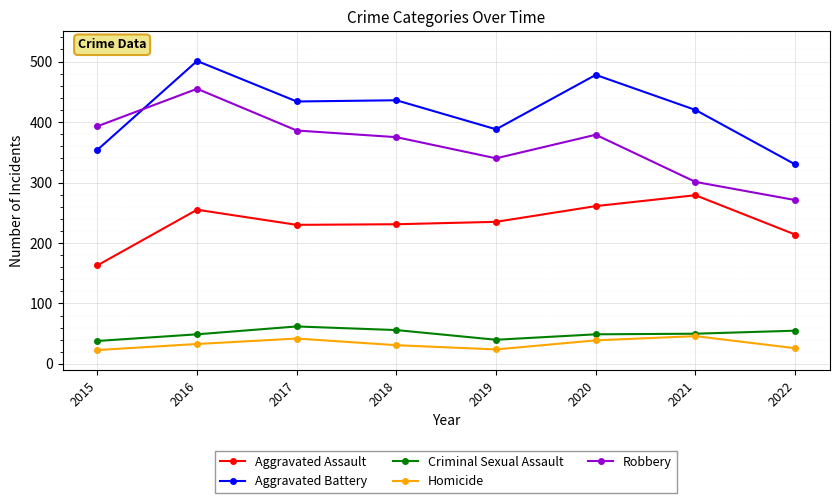

What is the maximum value for Aggravated Assault?

279